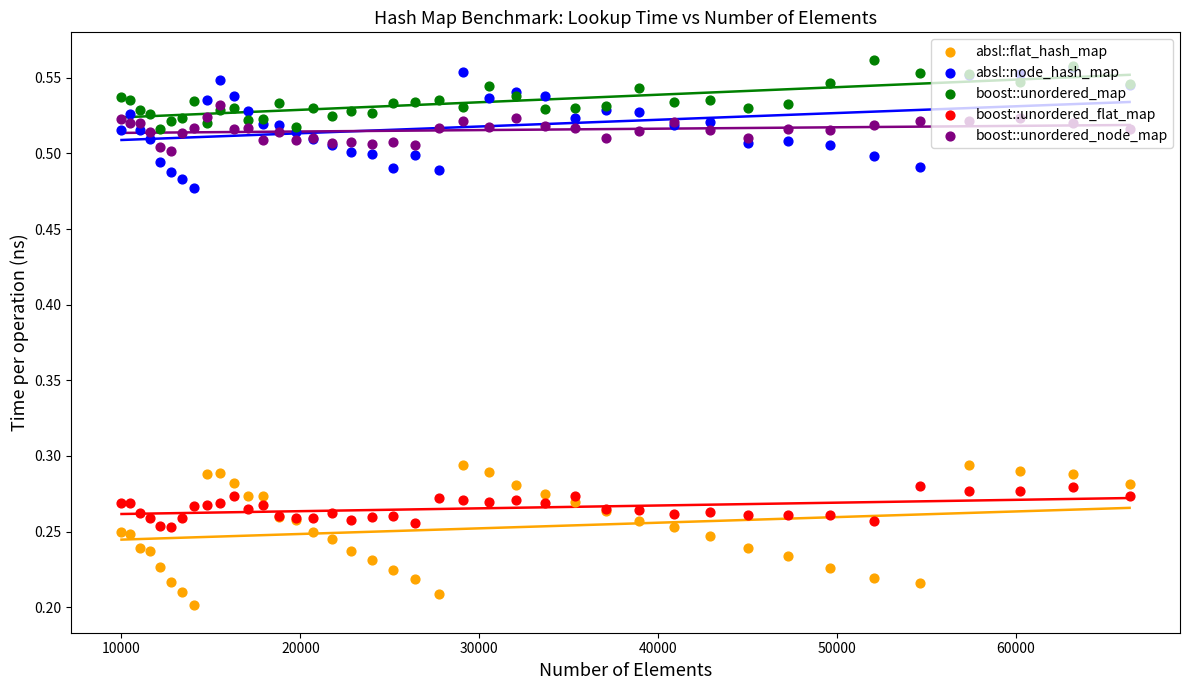

Is the value of boost::unordered_map at 11 greater than the value of boost::unordered_node_map at 11?

Yes